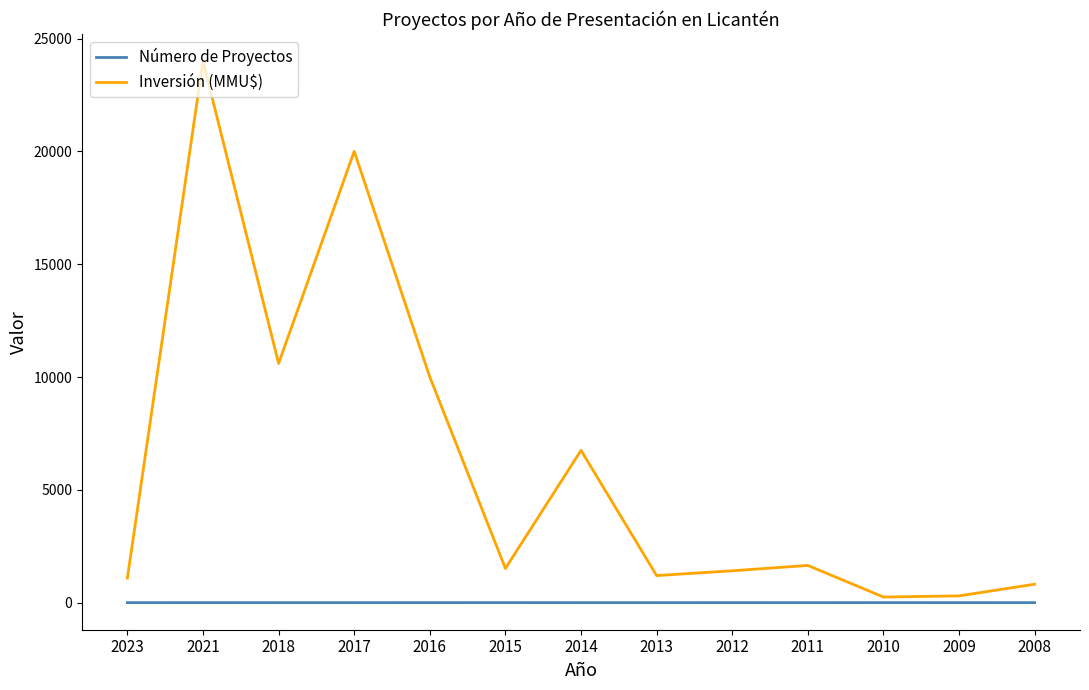

At which category does the chart reach its peak across all series?

2021